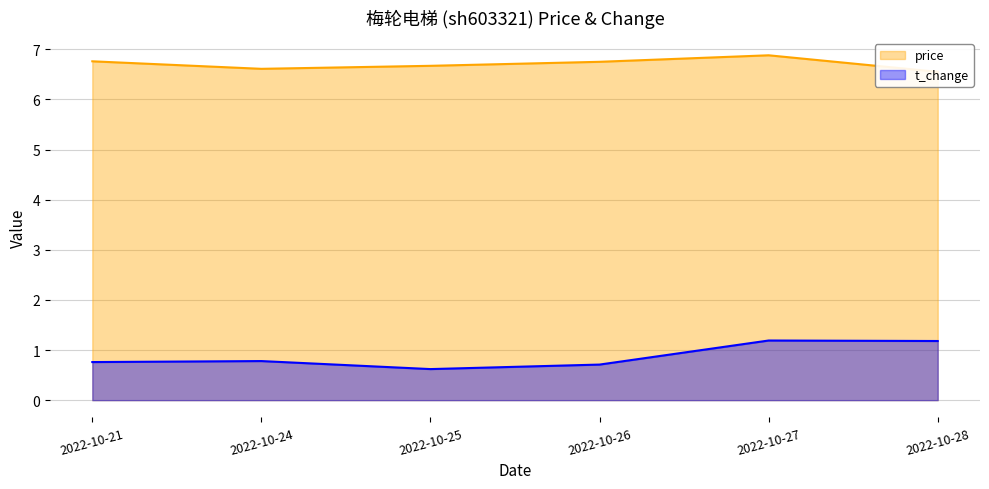

What is the sum of all t_change line values?

5.2